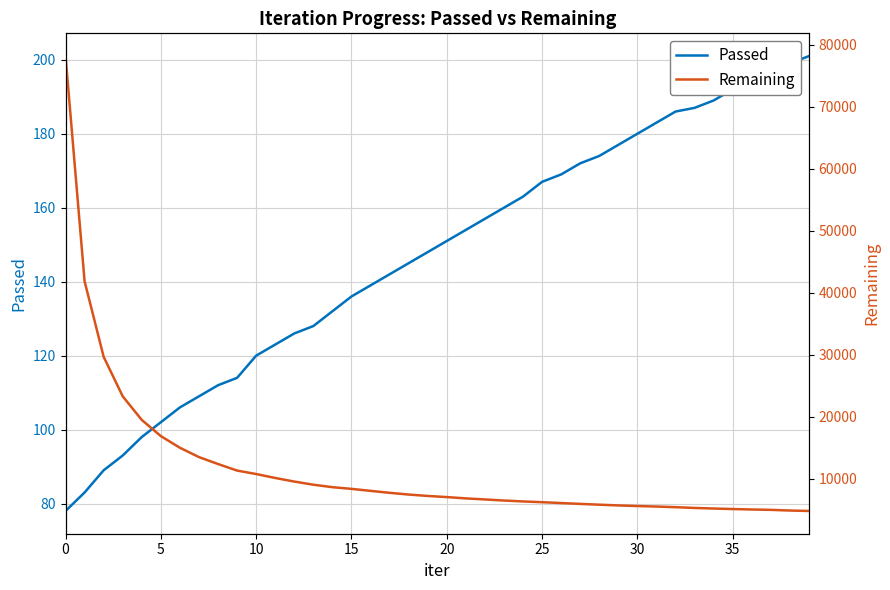

At which label is Passed closest to 139?

16